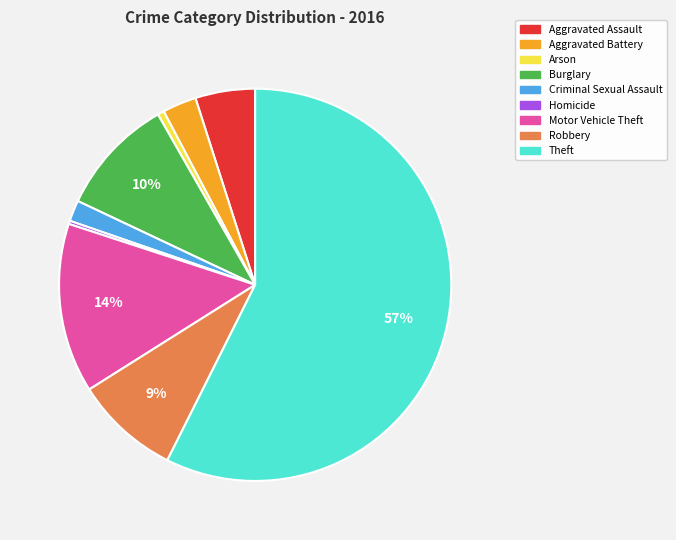

To the nearest percent, what percentage of the pie is Aggravated Battery?

3%